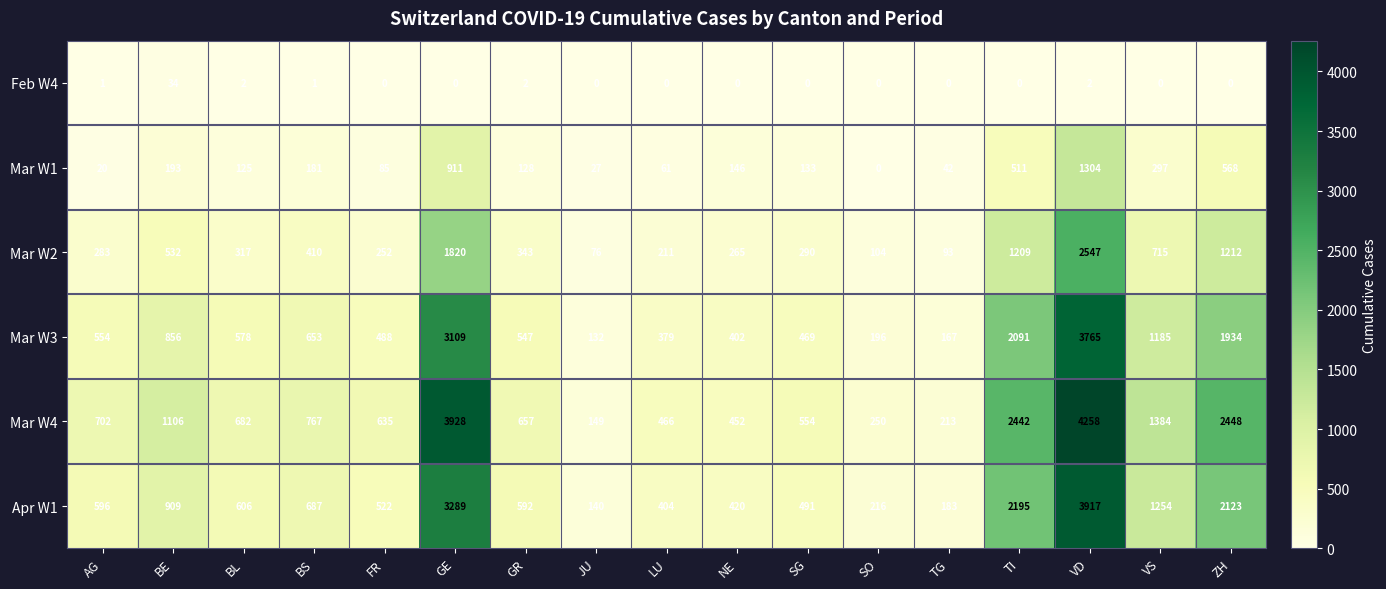

Which series has the widest spread of values?

Mar W4